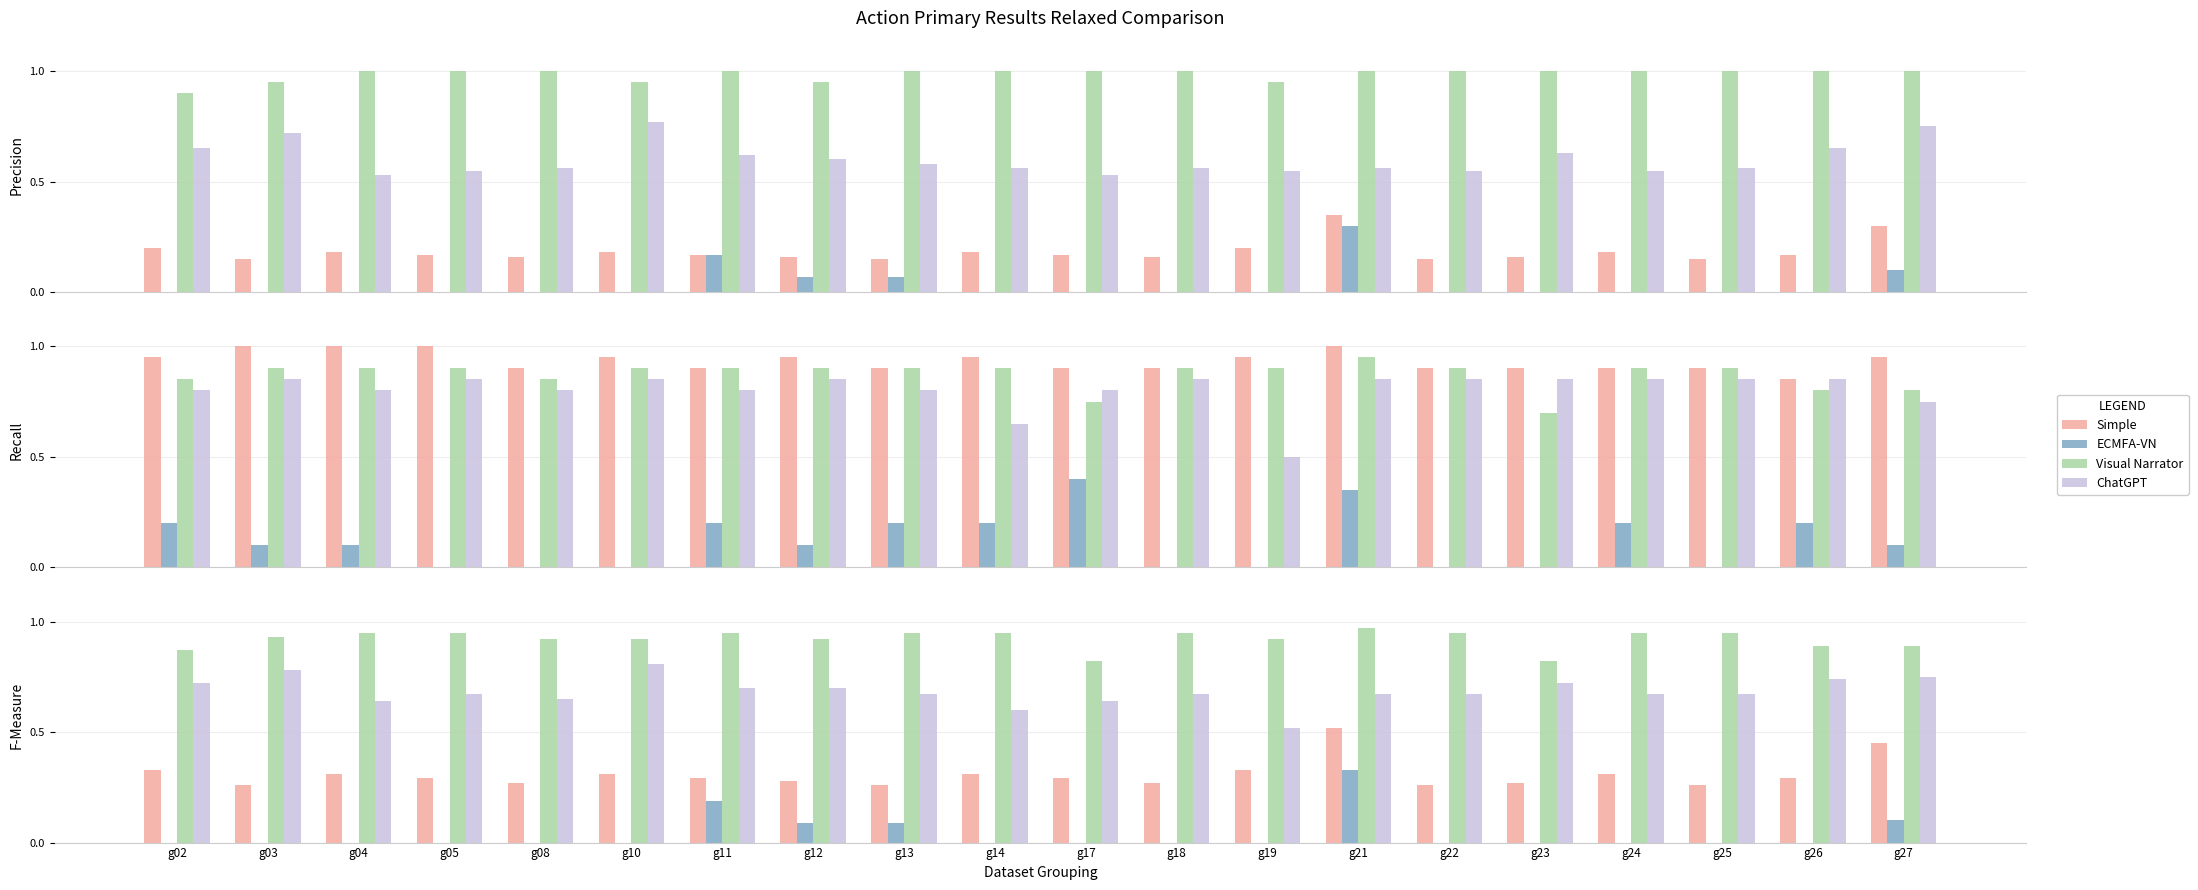

Which label corresponds to the smallest value in the chart?

g02